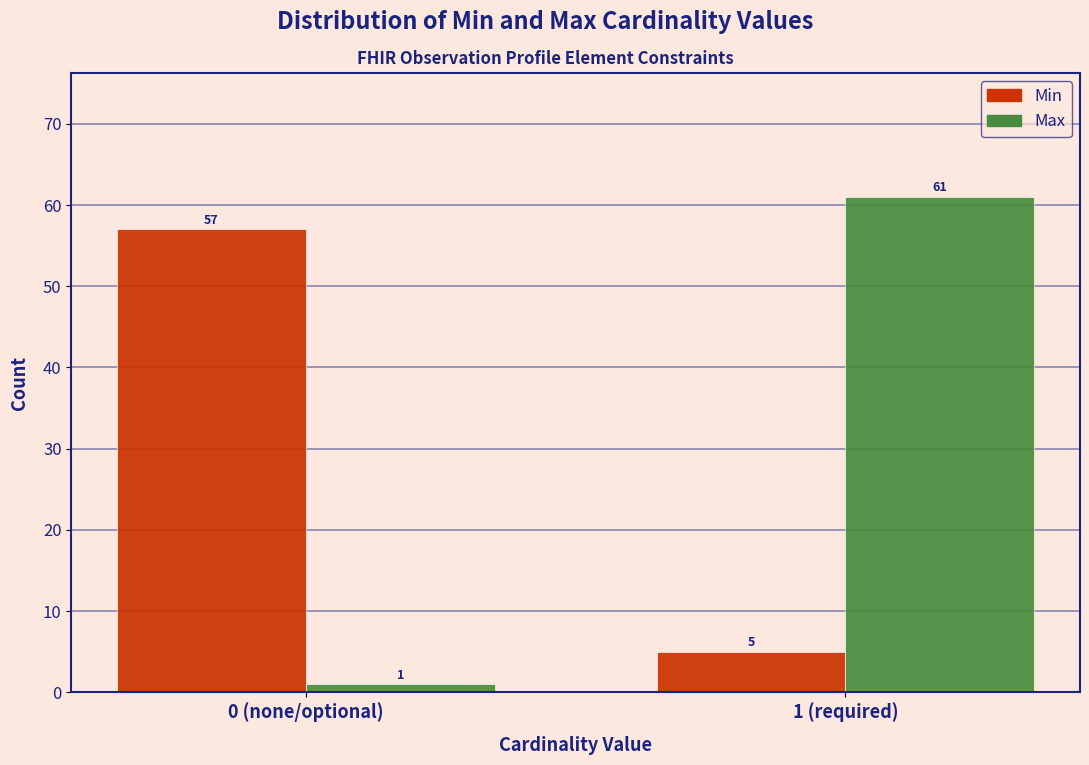

Reading left to right, transcribe all the data shown in this chart.

Min: 57	5
Max: 1	61